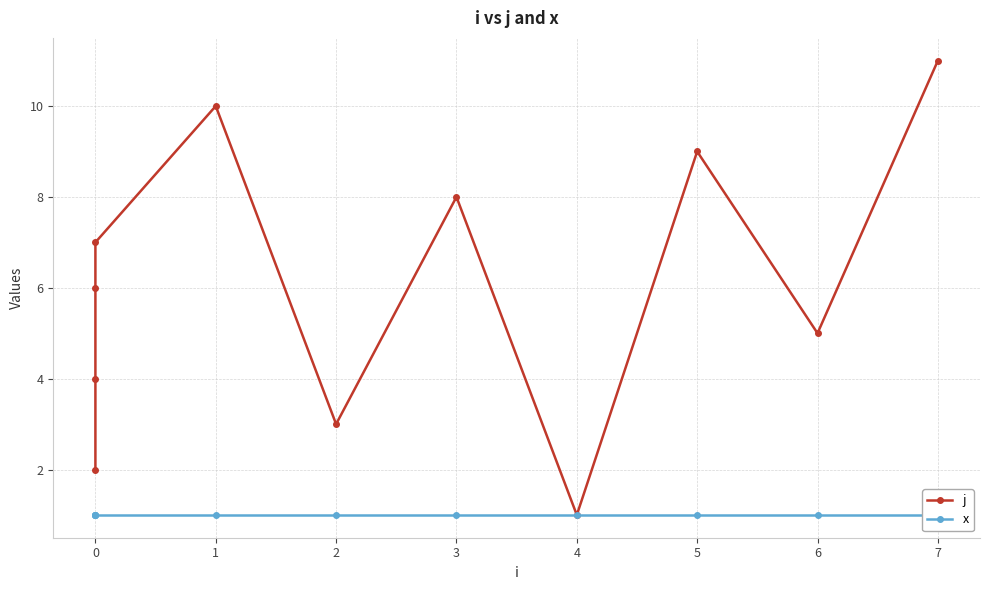

Is the value of x at 4 greater than the value of j at 7?

No